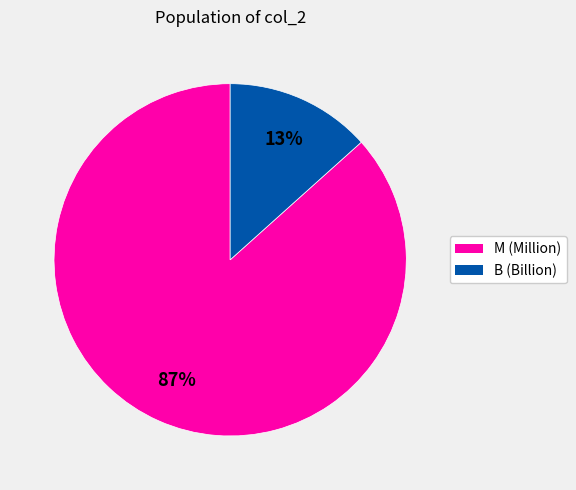

Is there a majority slice in this chart?

Yes